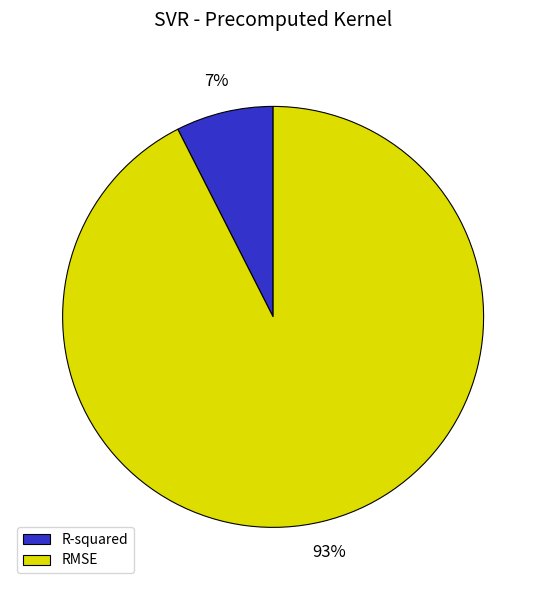

Which slice is the largest?

RMSE